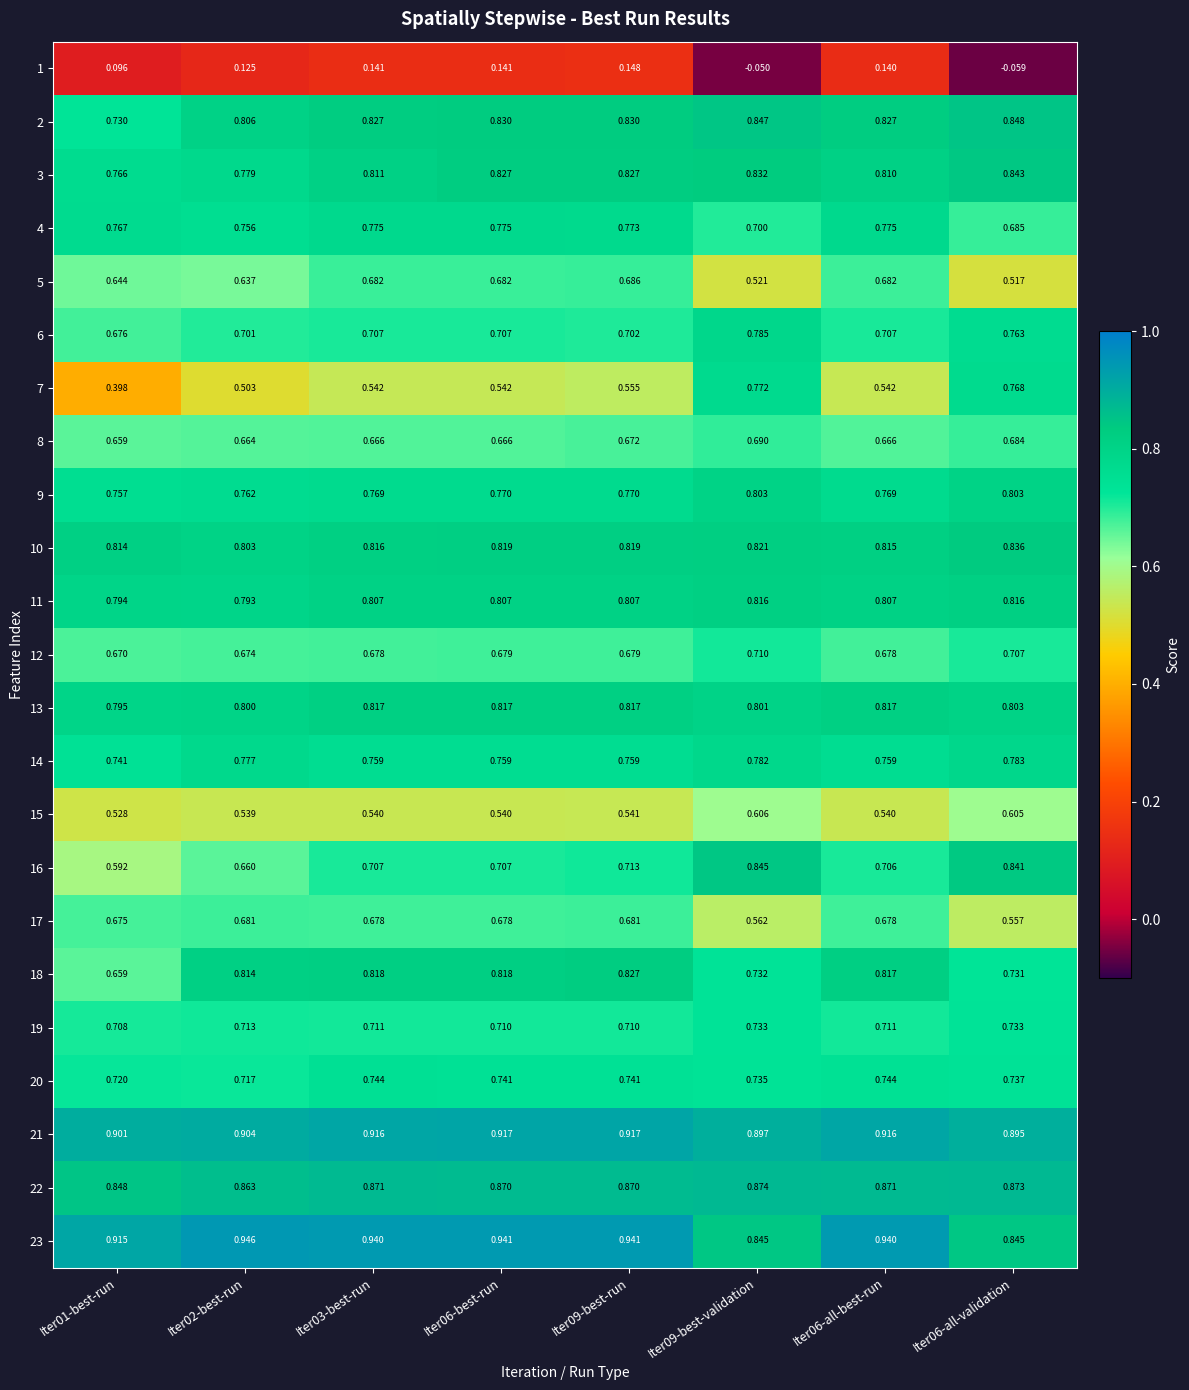

Count the number of data series in this chart.

23